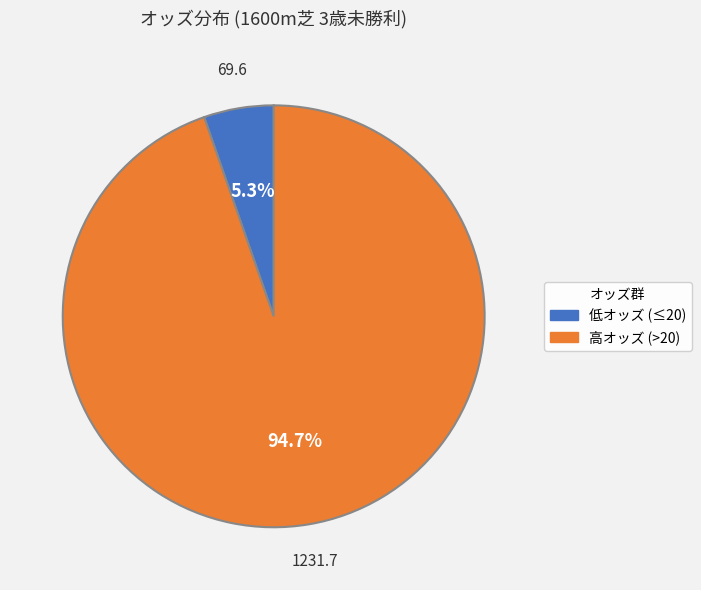

Is there any slice that represents more than half of the pie?

Yes